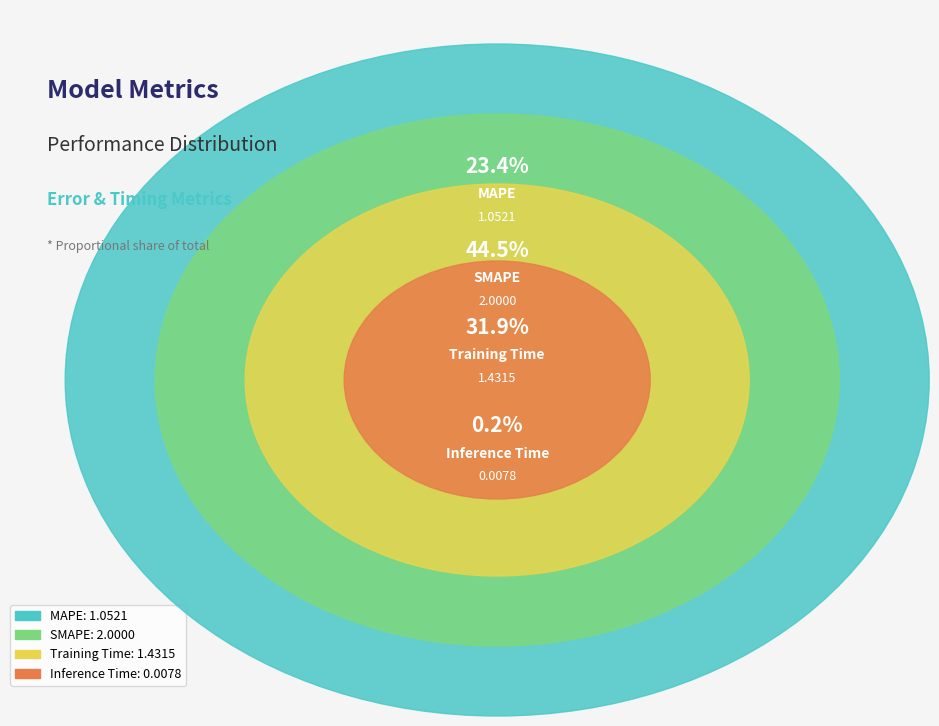

The MAPE slice represents 23% of the pie. True or false?

True